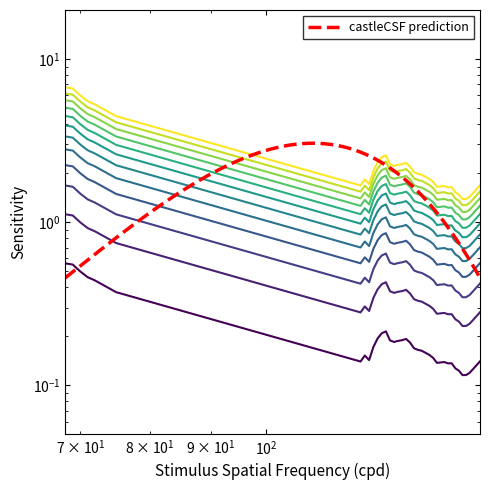

What is the ratio of the value at 135 to the value at 124?

0.8